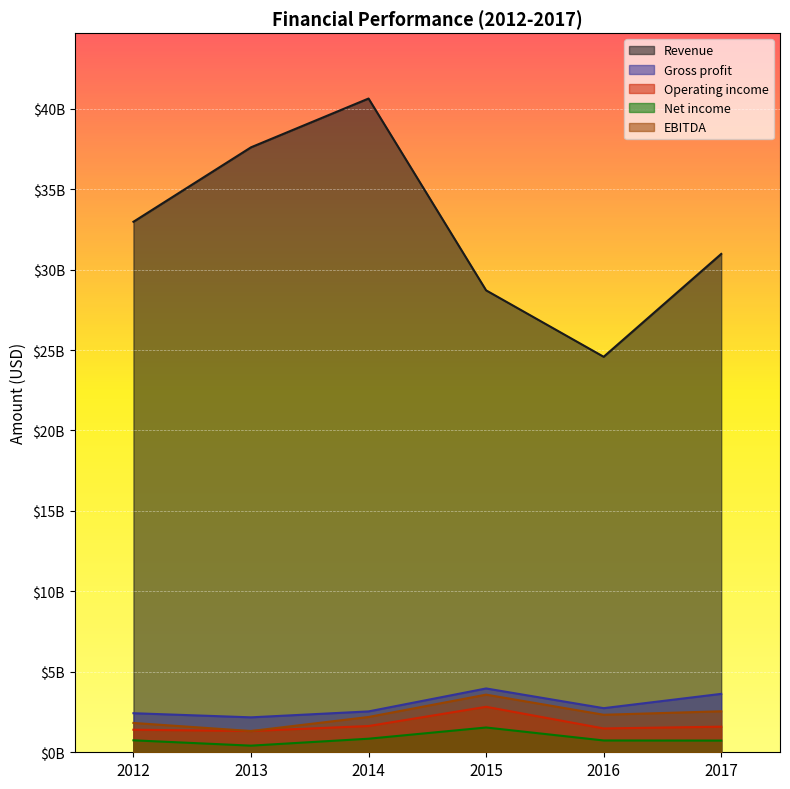

How many interior local peaks does the Revenue series have?

1